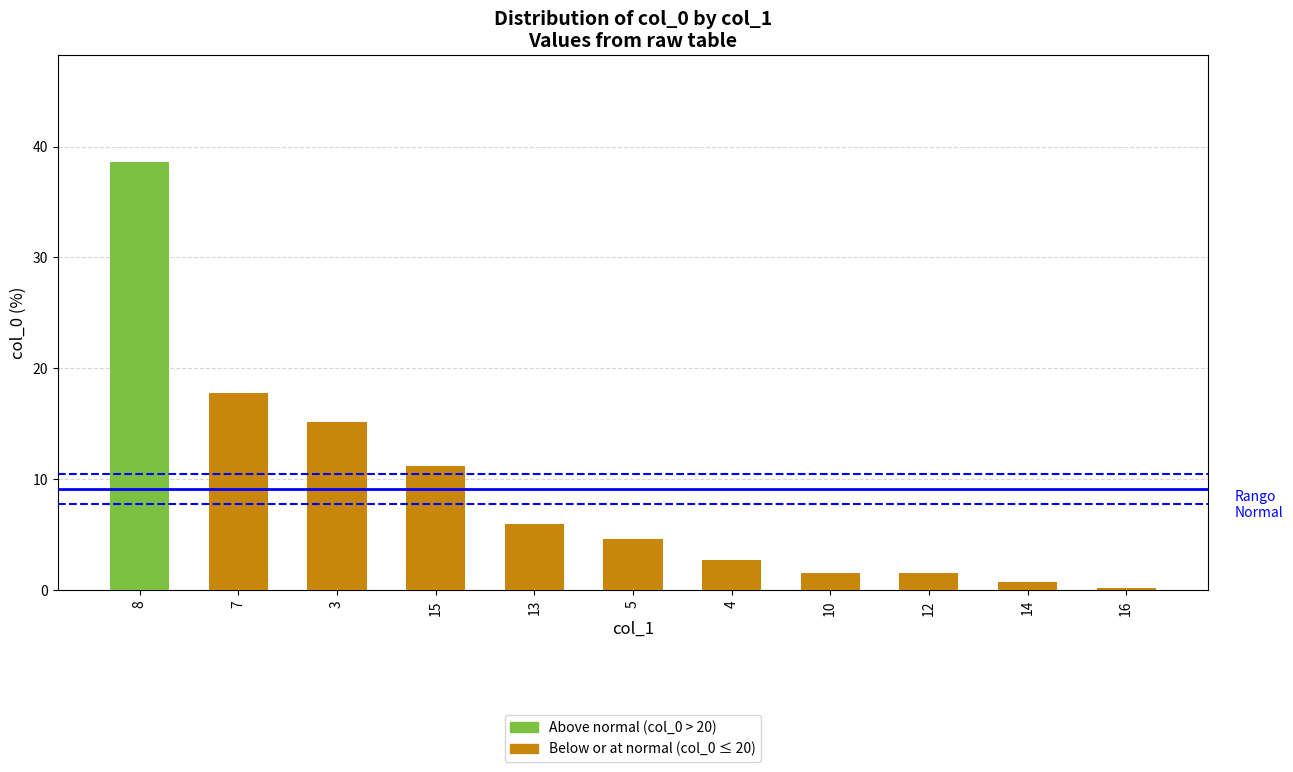

What is the maximum value shown in the chart?

38.6